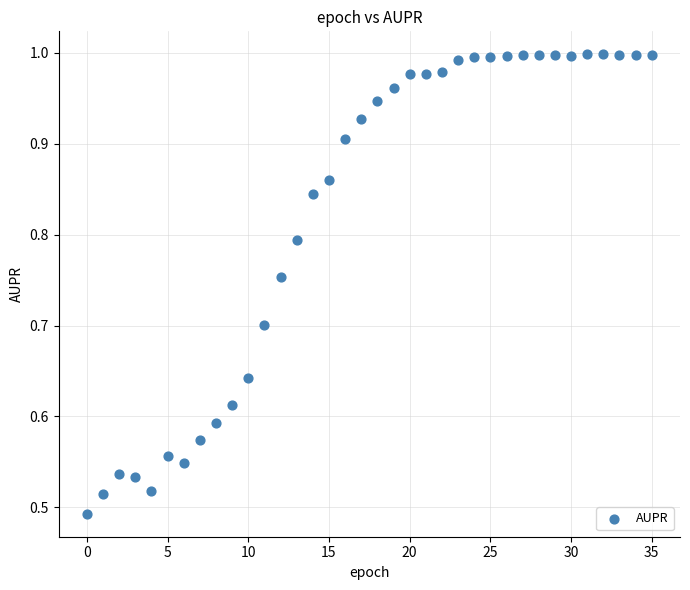

Count the number of points in this scatter plot.

36